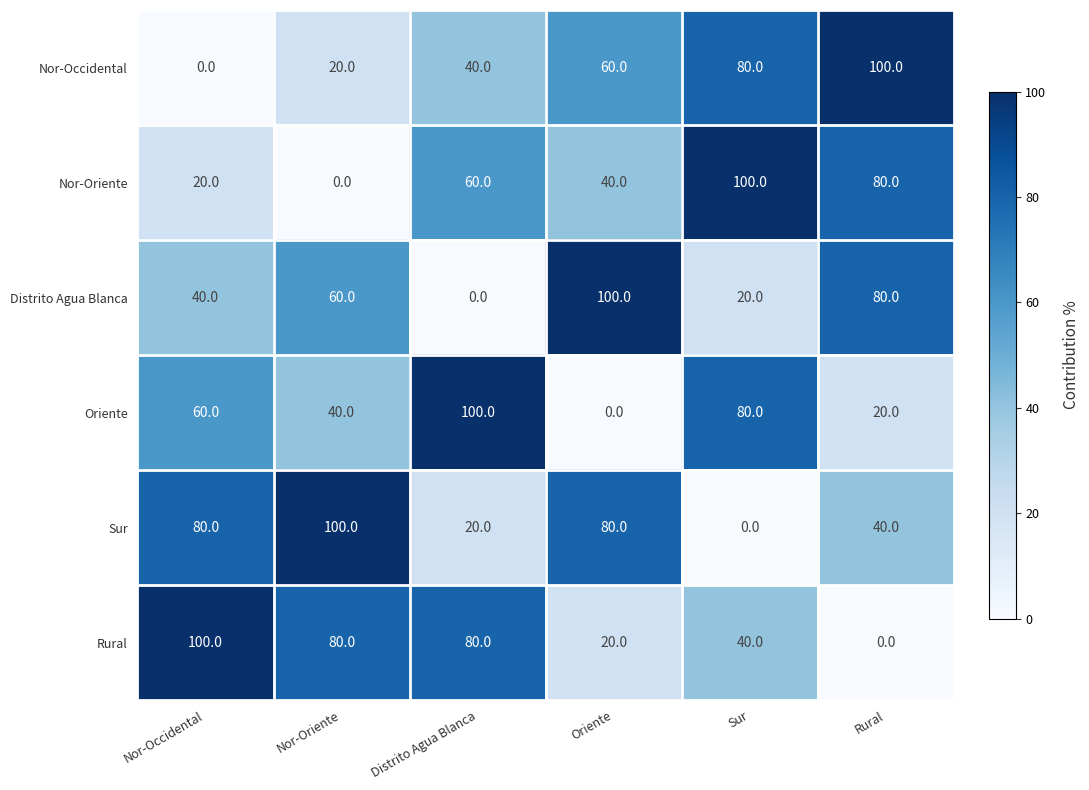

What is the difference between the highest and lowest values at Nor-Occidental?

100